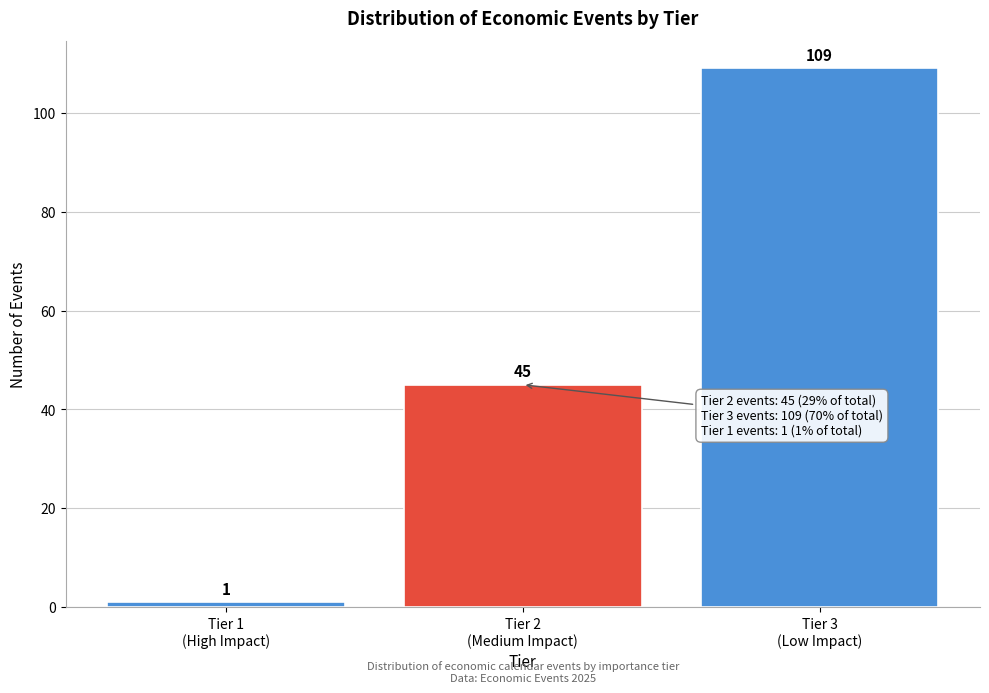

Reading left to right, extract all data points from this chart.

1	45	109